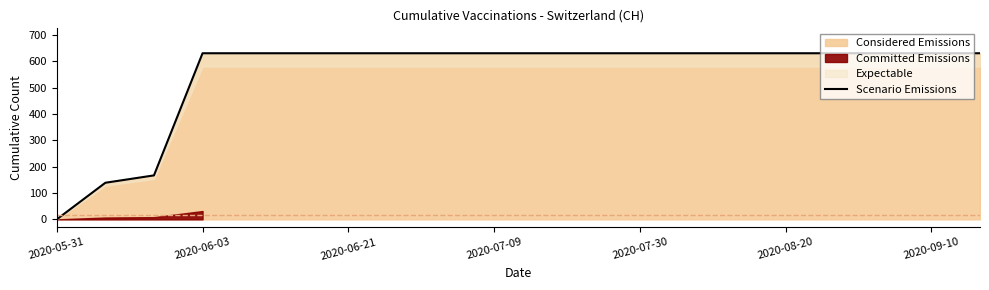

Is it true that Considered Emissions equals 871 at 2020-08-20?

False